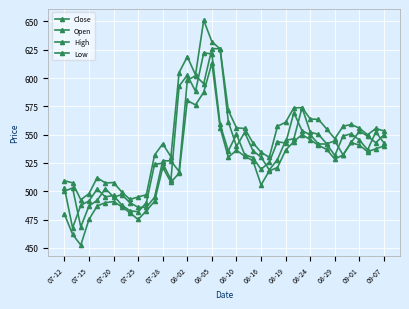

Does the chart display data point markers on the line(s)?

Yes